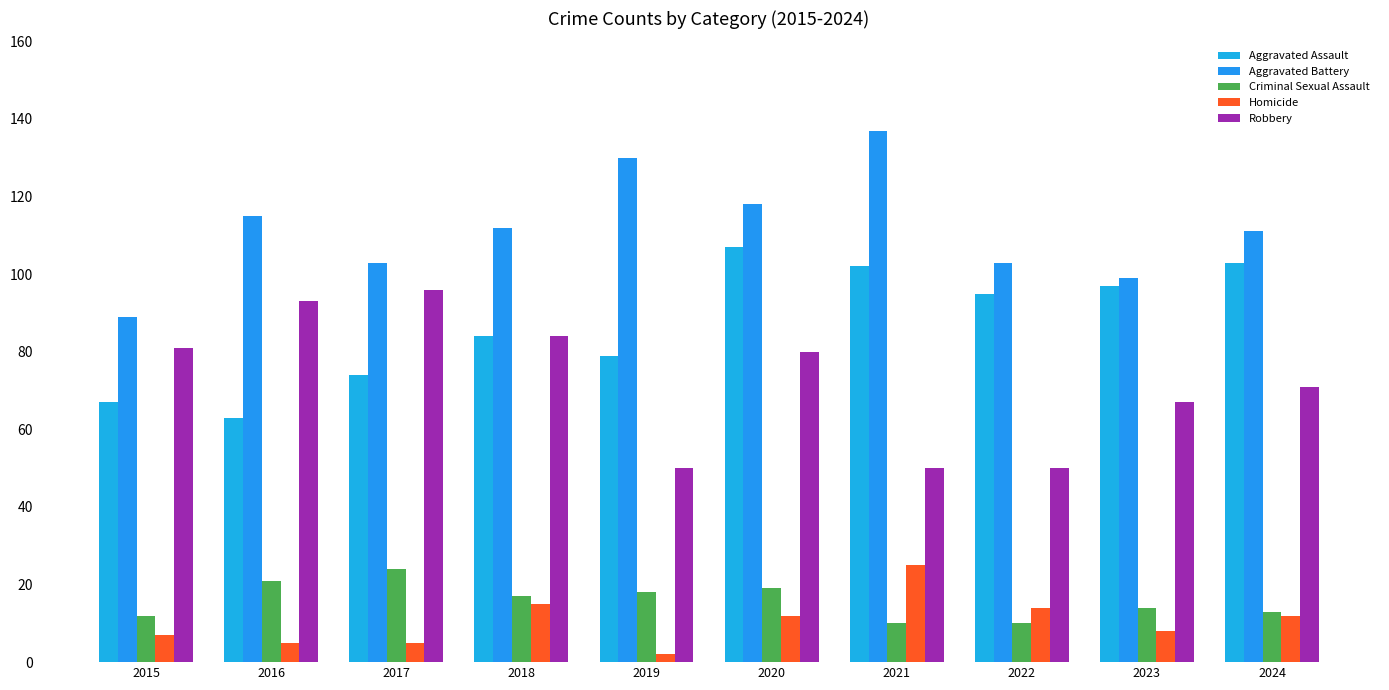

At which category is the sum across all series the highest?

2020